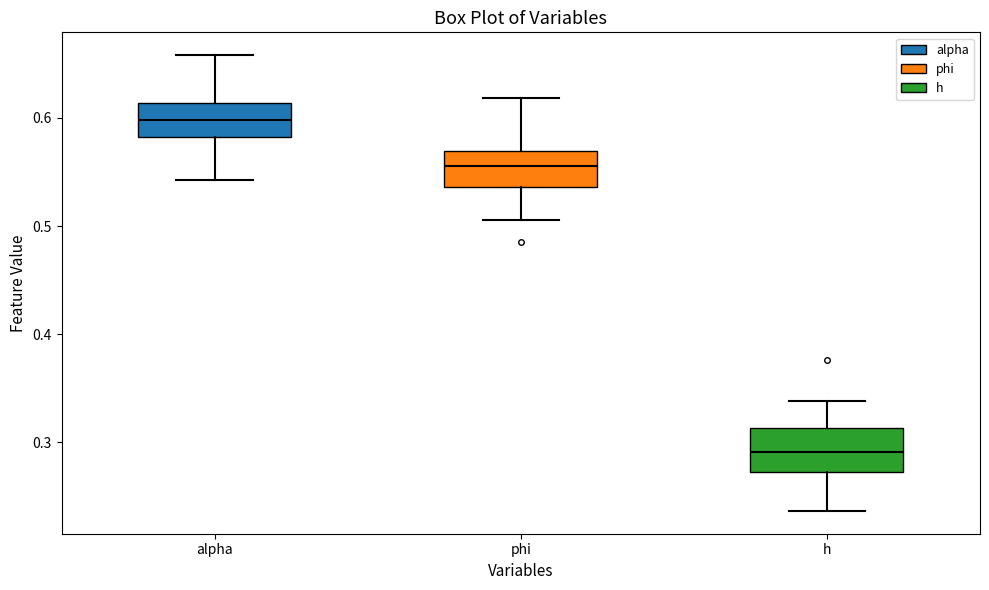

Which box has the lowest median line?

h